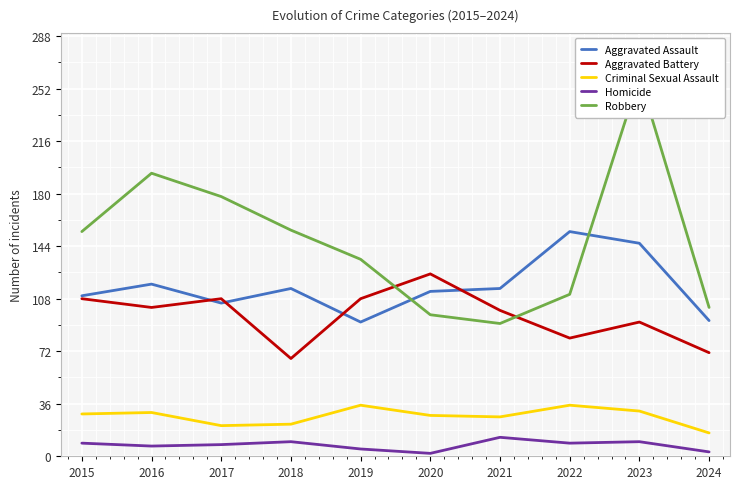

What is the lowest value of the Homicide series?

2